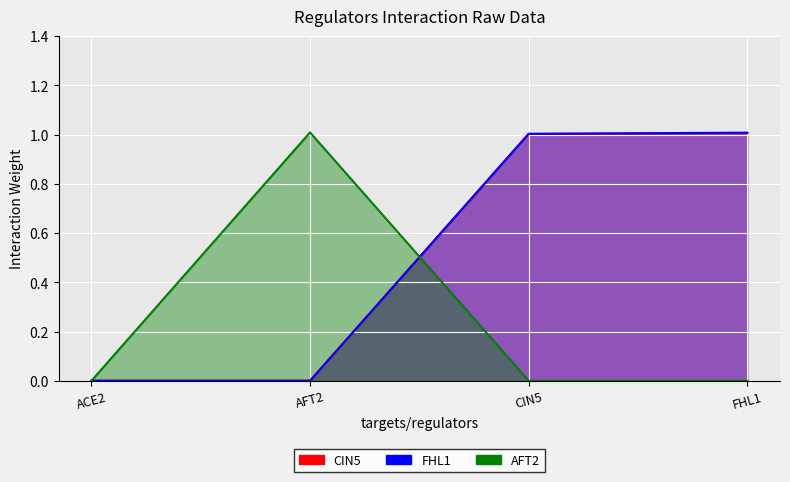

At how many categories does at least one series exceed 0?

3